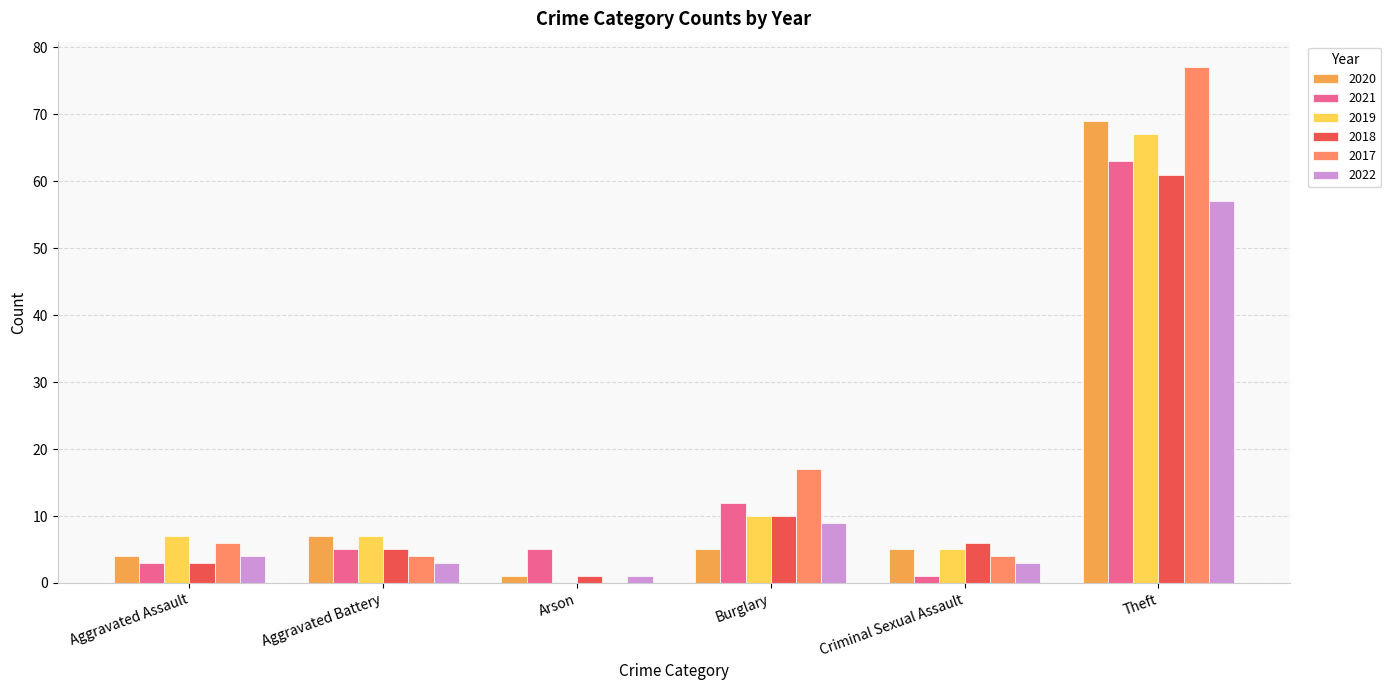

Reading left to right, transcribe all the data shown in this chart.

2020: 4	7	1	5	5	69
2021: 3	5	5	12	1	63
2019: 7	7	0	10	5	67
2018: 3	5	1	10	6	61
2017: 6	4	0	17	4	77
2022: 4	3	1	9	3	57